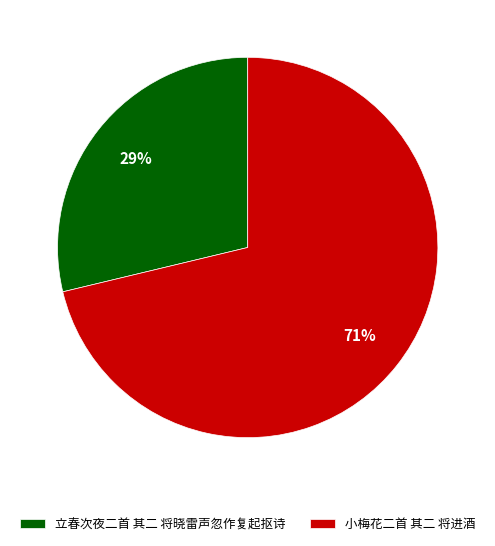

Which slice is the smallest?

立春次夜二首 其二 将晓雷声忽作复起抠诗